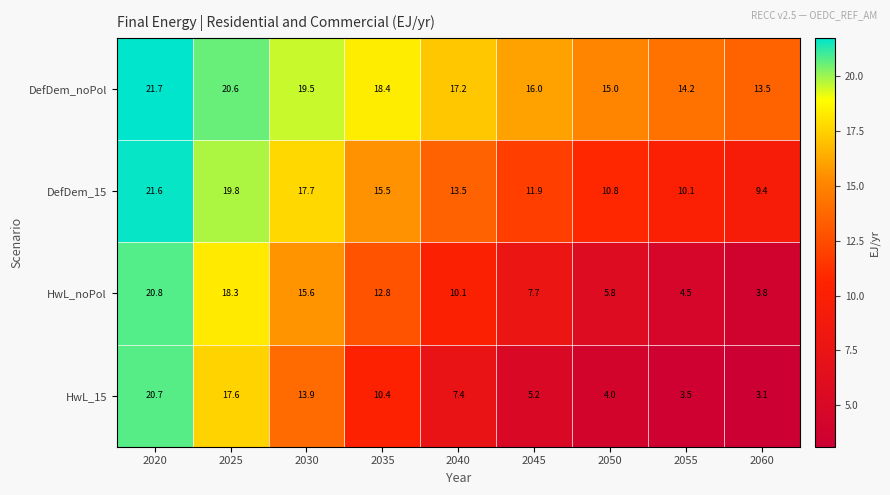

Count the number of categories in the chart.

9